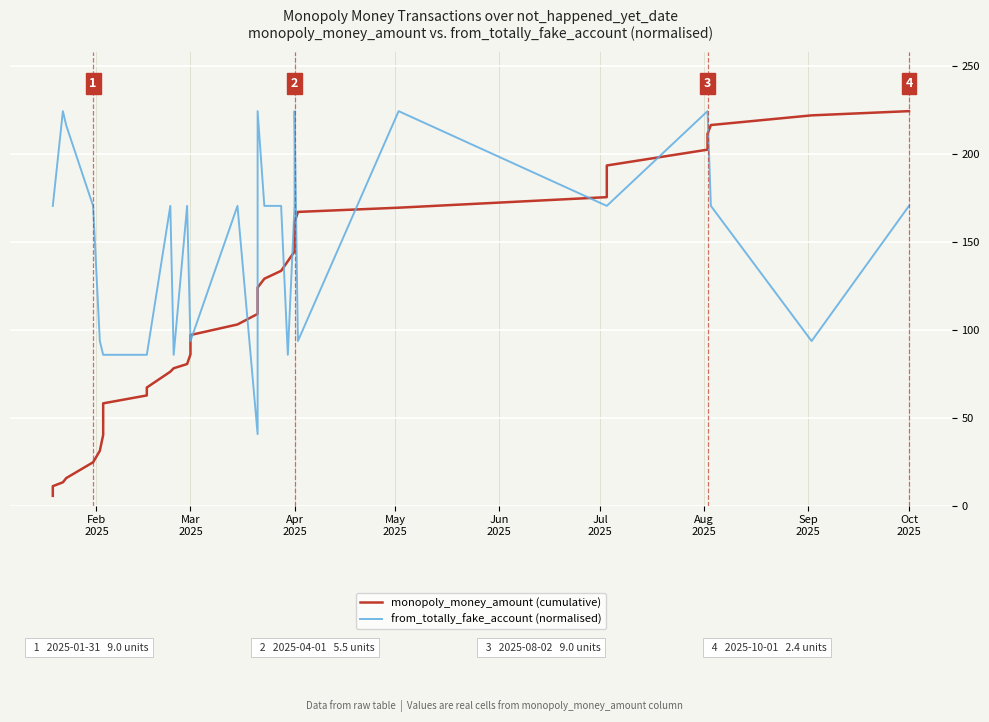

Which series has the largest range (max minus min)?

monopoly_money_amount (cumulative)